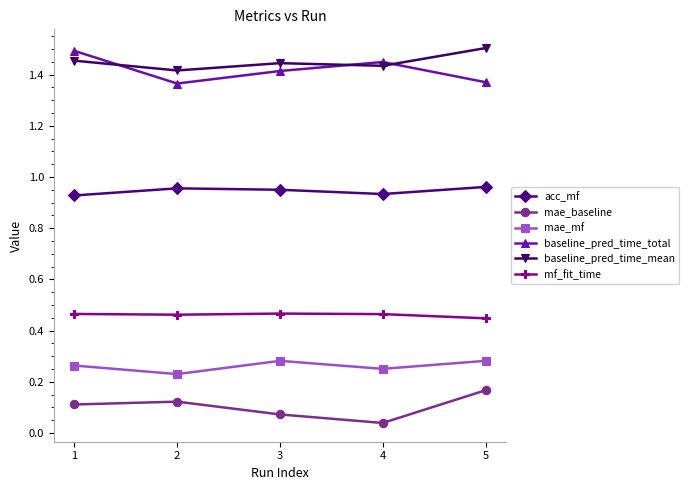

The mf_fit_time series shows 0.8 at 3. True or false?

False